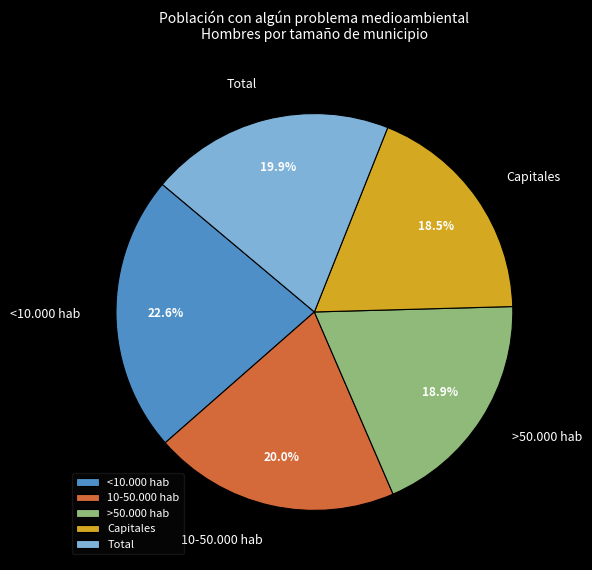

Which category has the biggest portion of the pie?

<10.000 hab